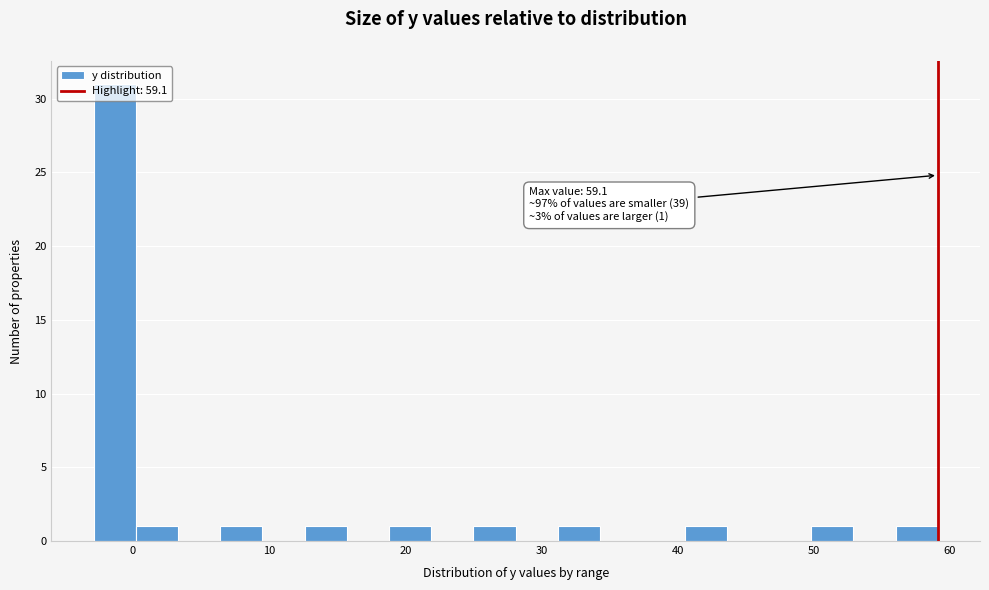

Read against the x-axis, roughly where is the centre of the tallest bar?

-1